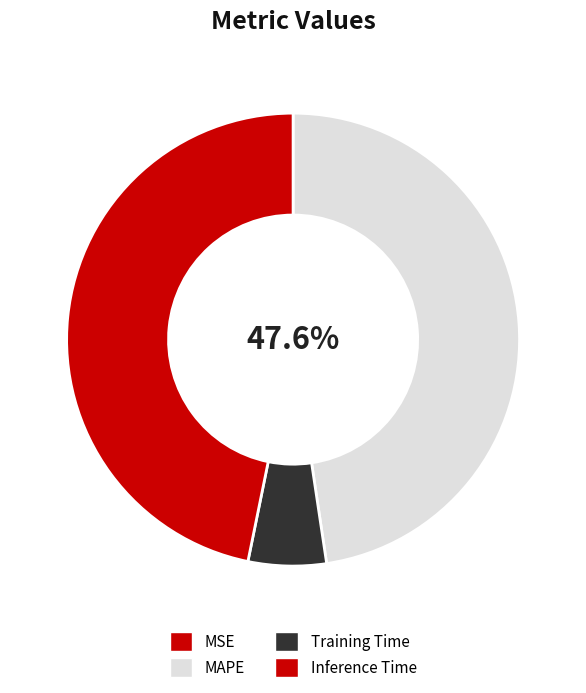

Does MSE represent more than half of the total?

No